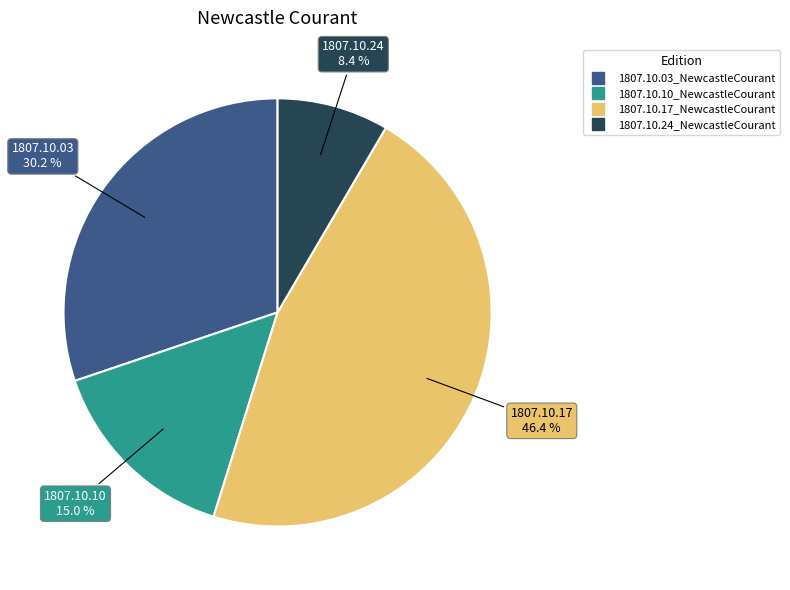

True or false: 1807.10.24_NewcastleCourant accounts for 8% of the total.

True